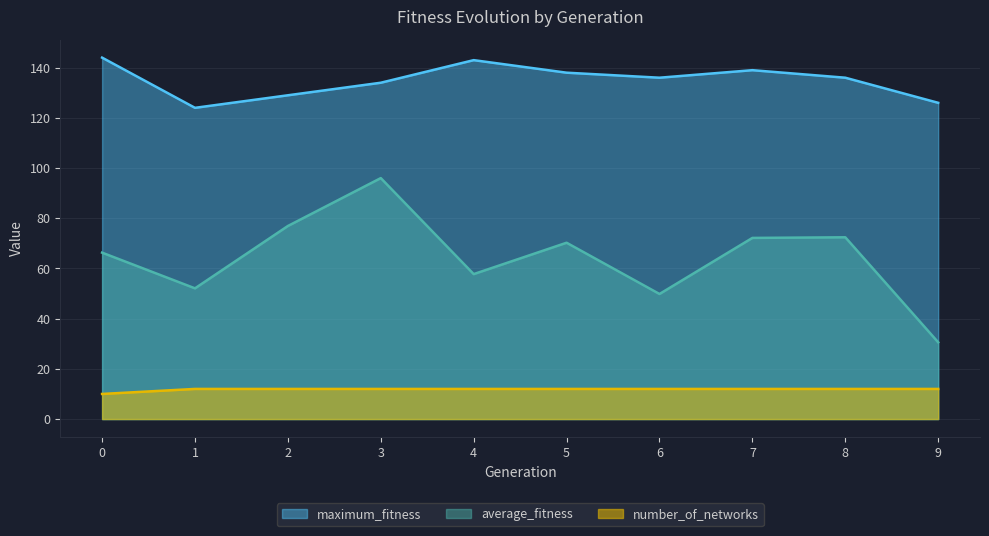

Which series has the largest total across all categories?

maximum_fitness